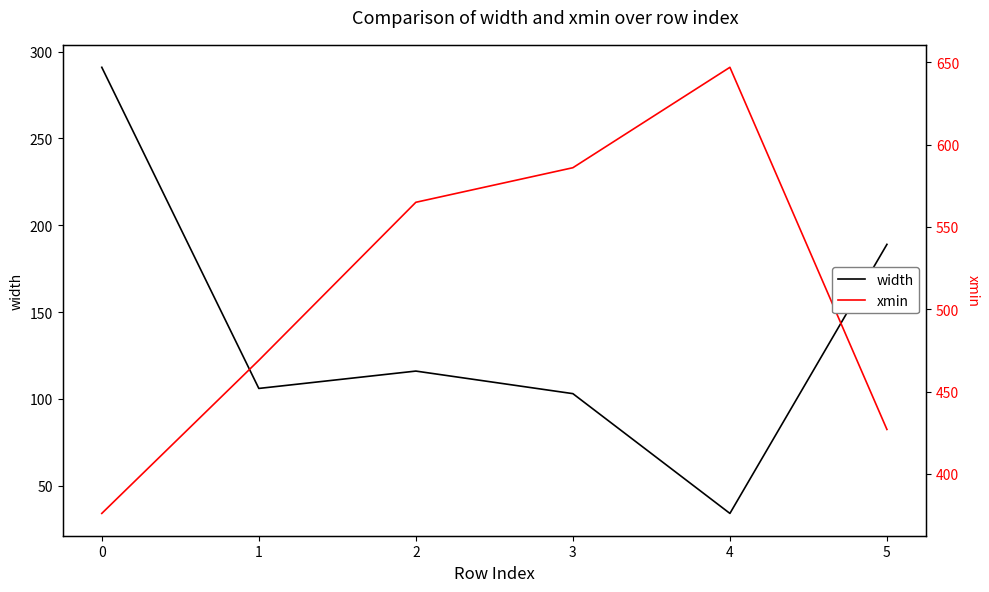

How many data points in width are above 116?

2